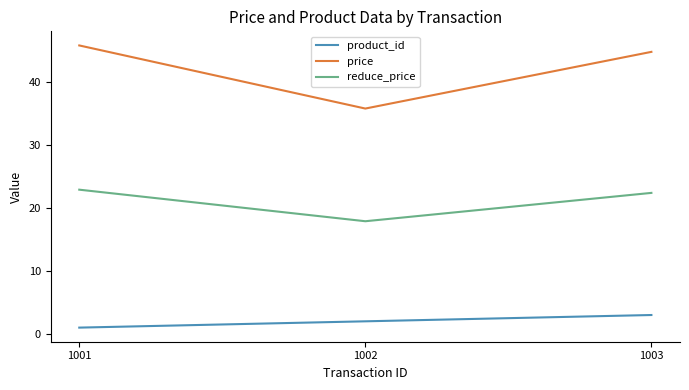

Which category has the highest value in the price series?

1001